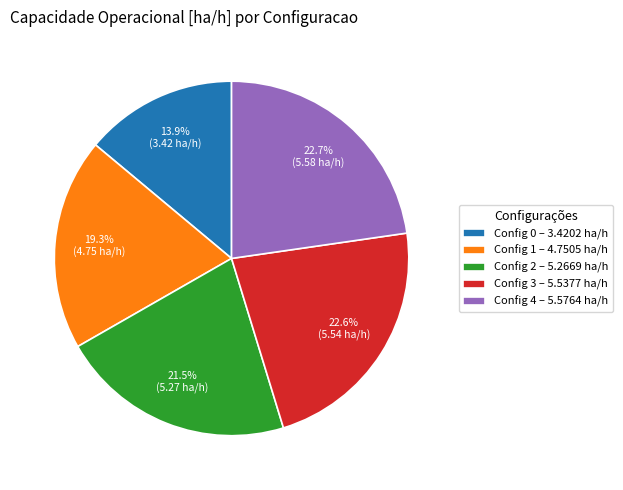

What is the total percentage of Config 3 – 5.5377 ha/h and Config 1 – 4.7505 ha/h?

41.9%